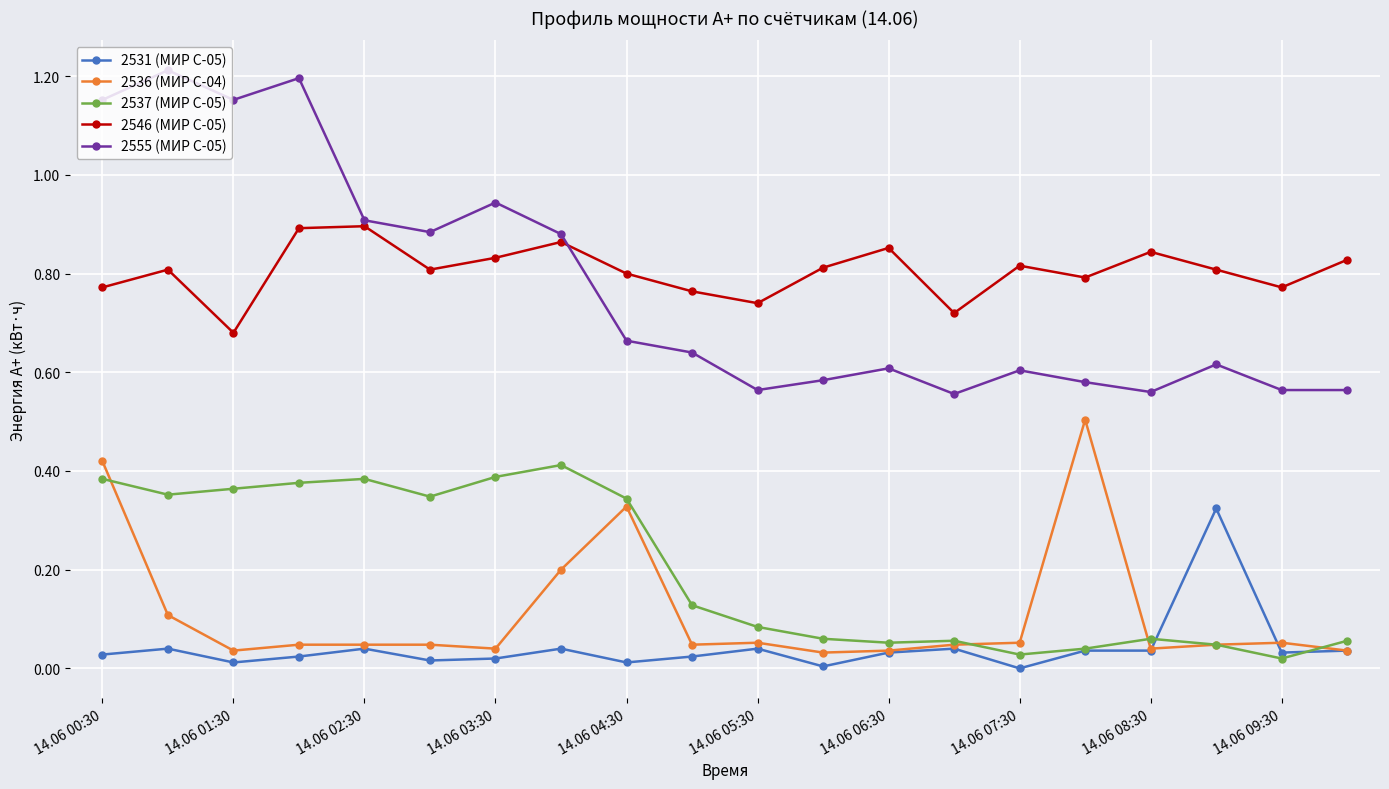

At how many categories does at least one series exceed 1?

4